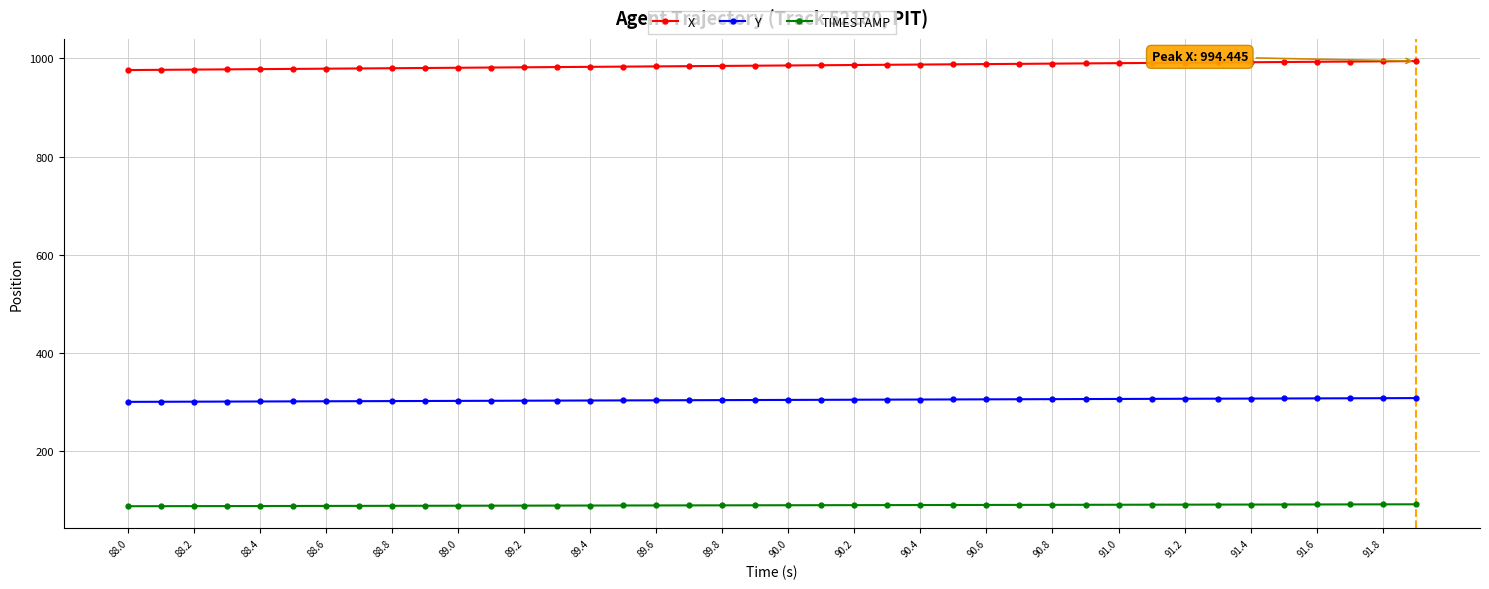

Rank the series by their maximum value, from lowest to highest.

TIMESTAMP, Y, X